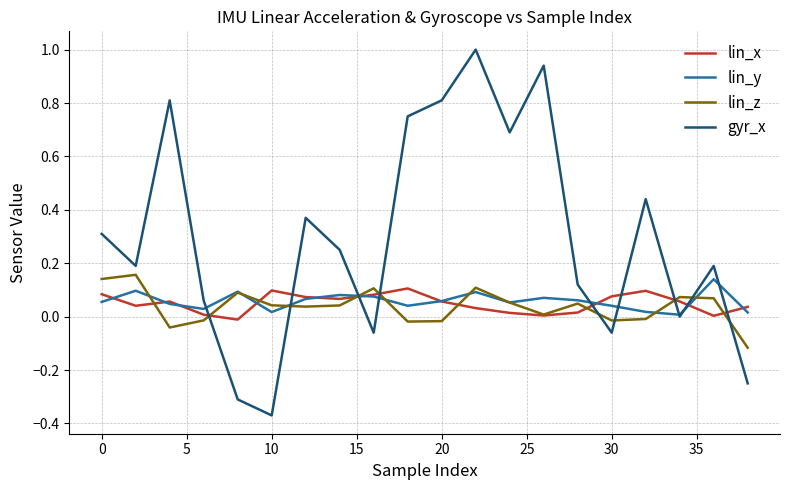

What are all the series names shown in the legend?

lin_x, lin_y, lin_z, gyr_x